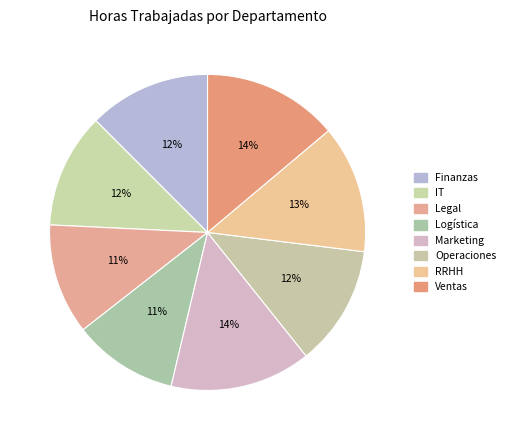

What is the total percentage of RRHH and Operaciones?

25.4%